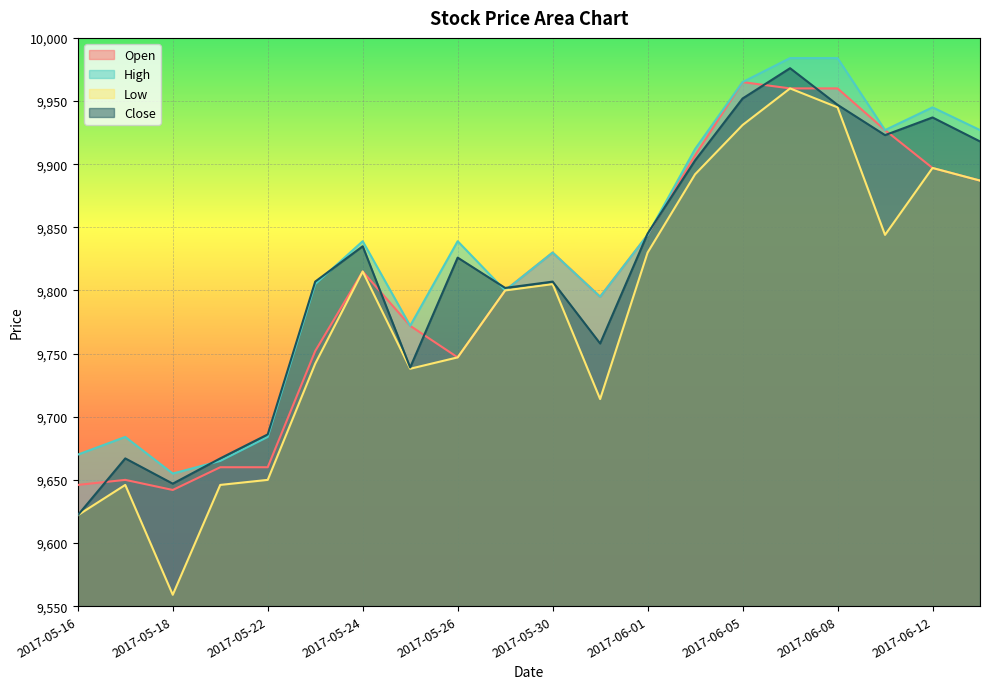

True or false: Low and Close cross at least once.

False